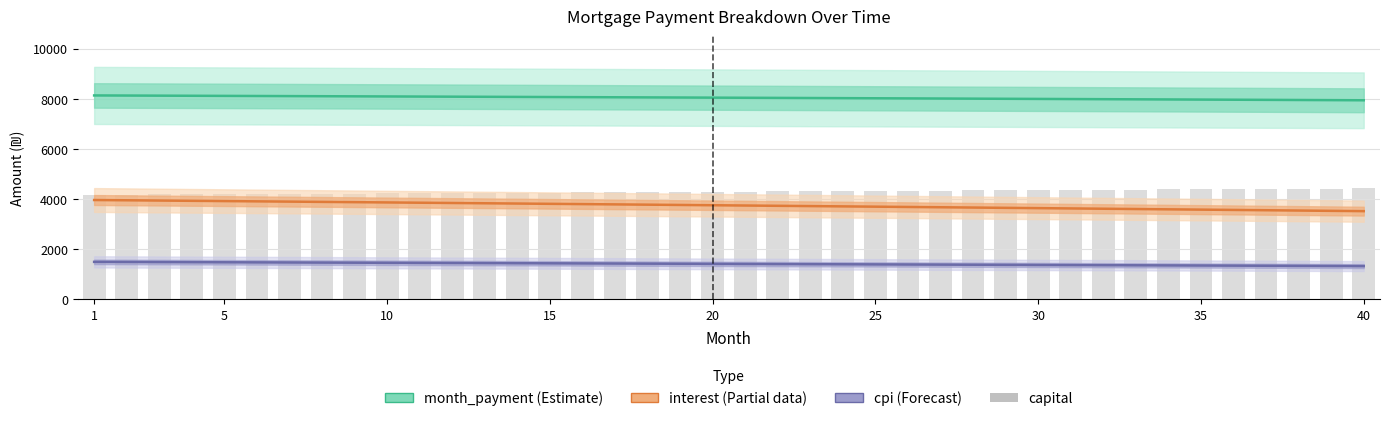

Which series has the largest range (max minus min)?

interest (Partial)